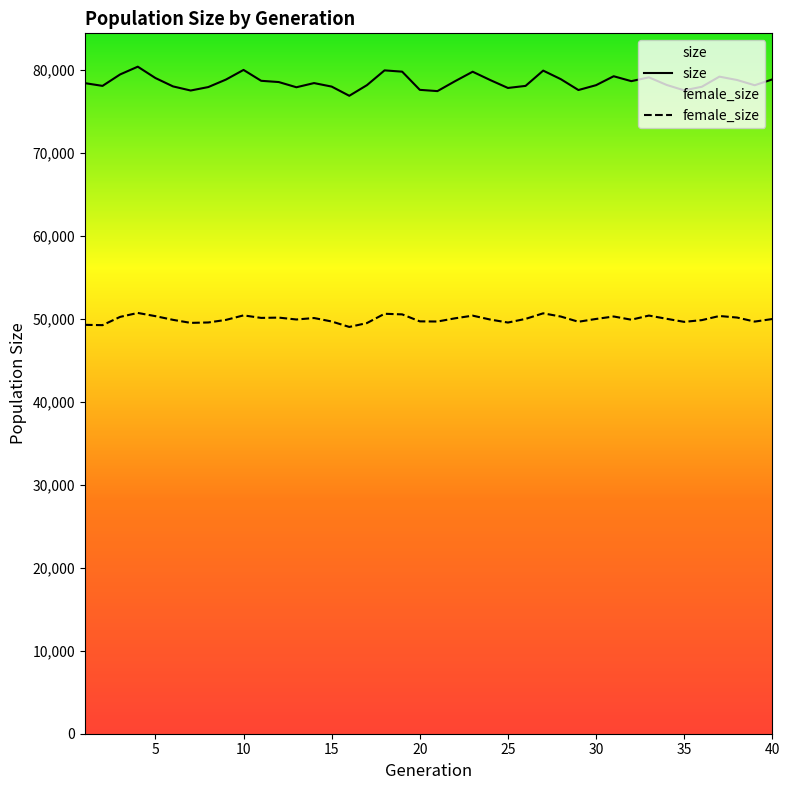

What is the difference between the highest and lowest values at 15?

28312